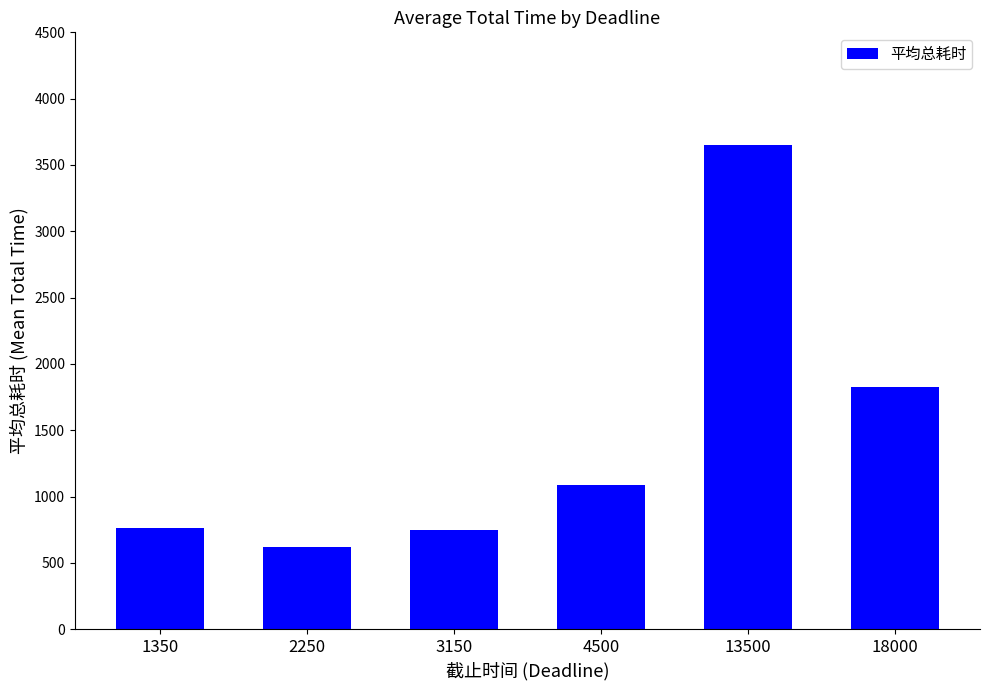

How many distinct data groups are displayed?

1